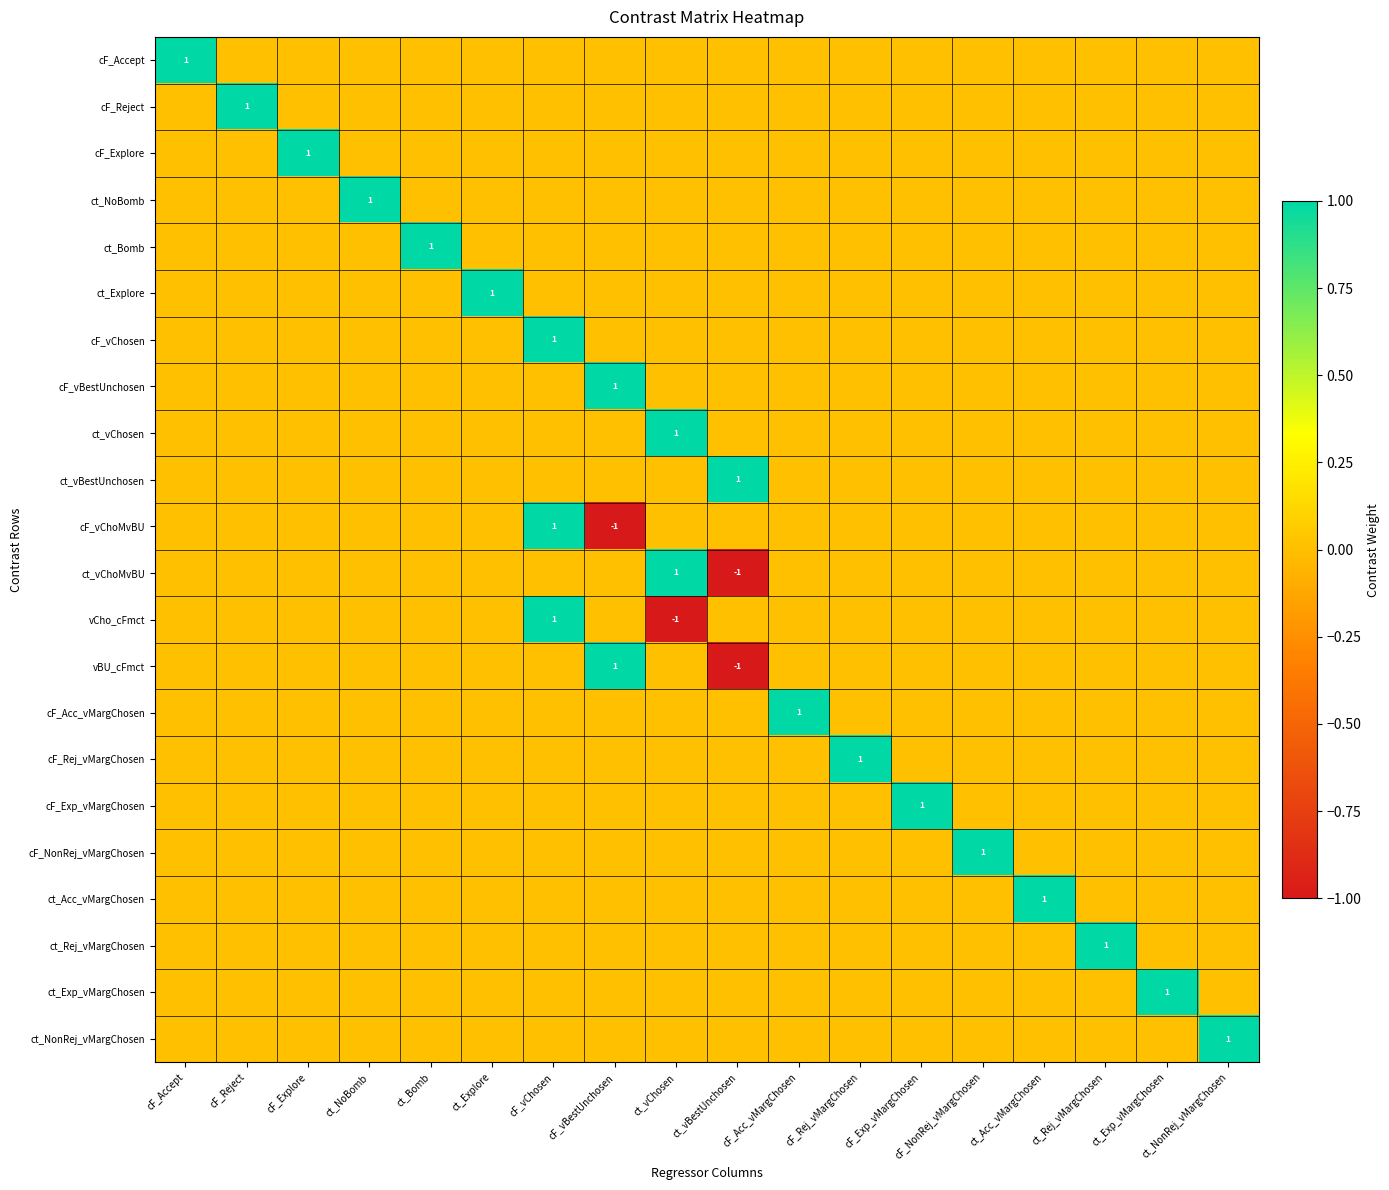

Which category has the lowest value in the vBU_cFmct series?

ct_vBestUnchosen